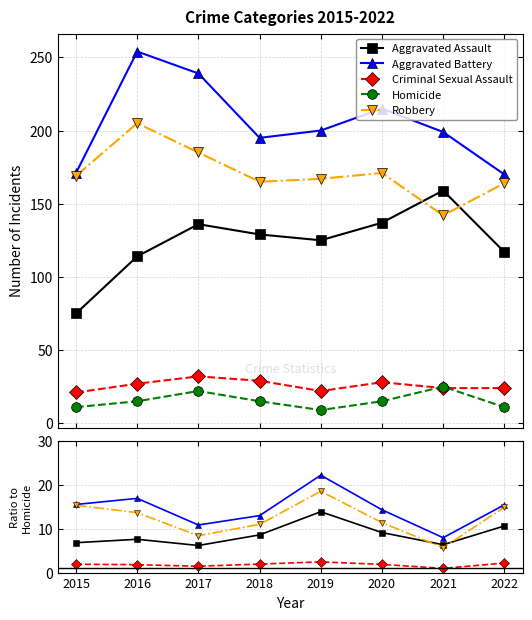

How many data points in Homicide are less than 15?

3